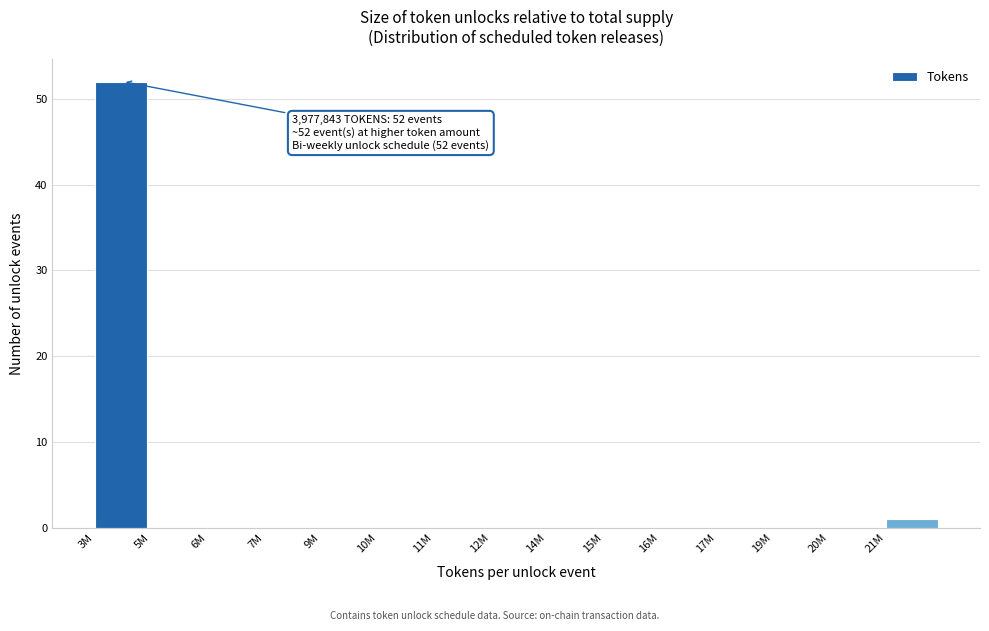

Reading right to left, what are all the values shown in this chart?

21M=1	20M=0	19M=0	17M=0	16M=0	15M=0	14M=0	12M=0	11M=0	10M=0	9M=0	7M=0	6M=0	5M=0	3M=52